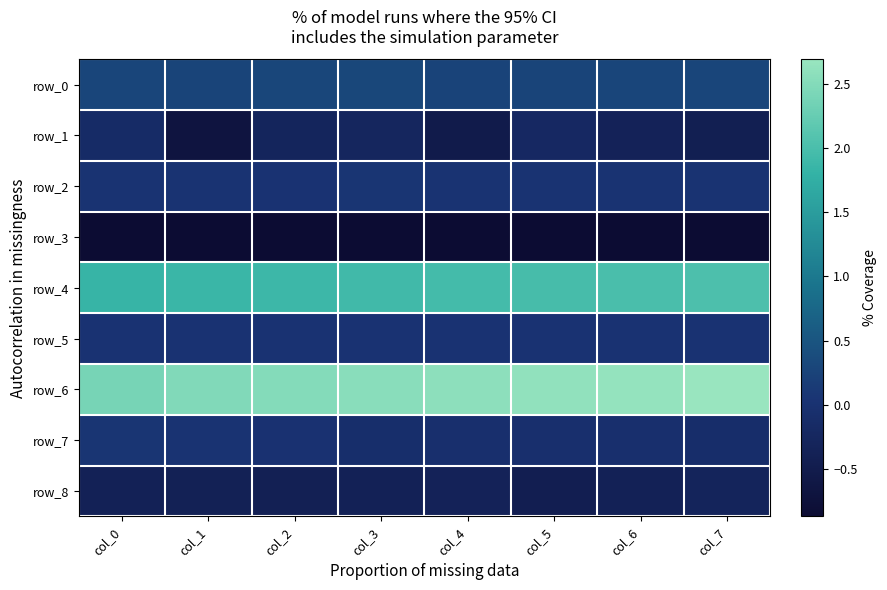

What is the difference between the highest and lowest values at col_3?

3.4